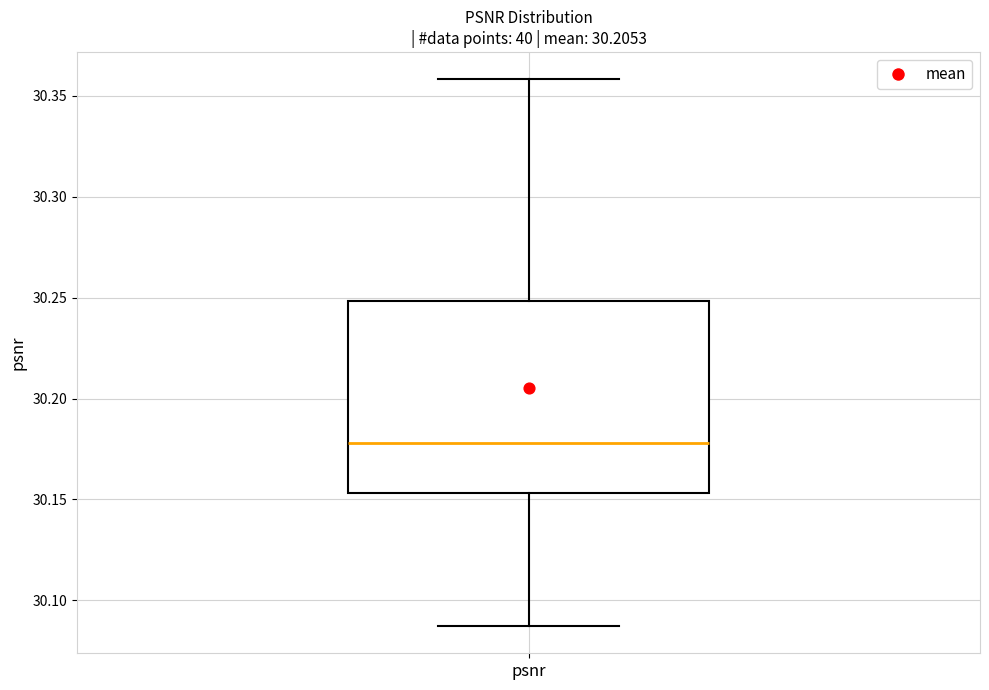

Read this box plot against the y-axis: the position of the median line, the range covered by the box, and the ends of both whiskers. The values are not printed on the chart, so give them approximately, as read against the axis.

median 30.180, box 30.155 to 30.250, whiskers 30.085 to 30.360